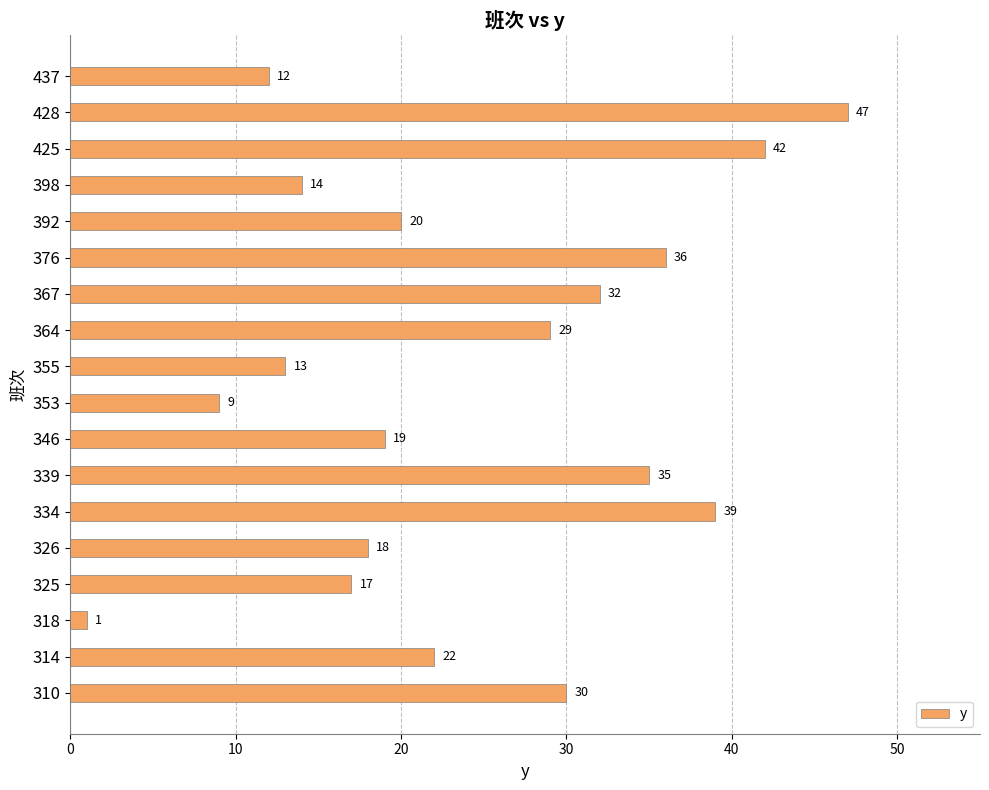

What is the average value?

24